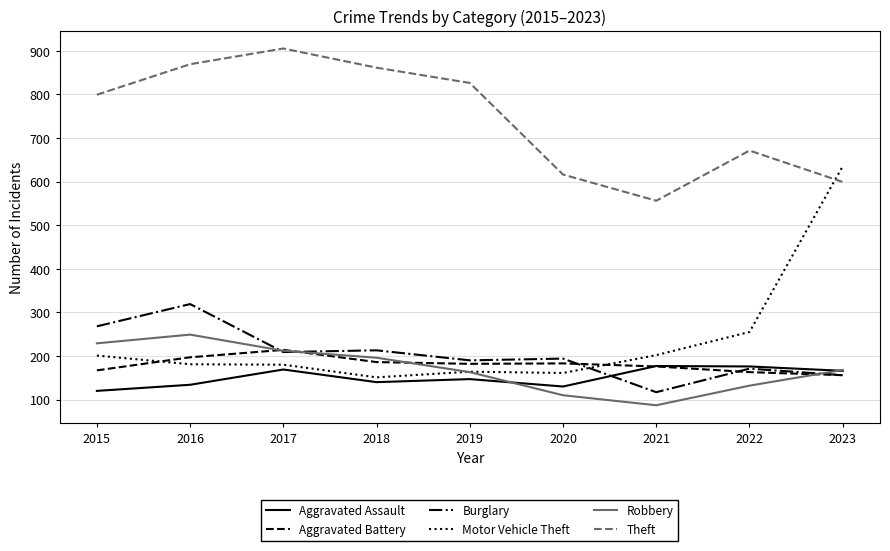

True or false: Aggravated Battery and Theft intersect in this chart.

False